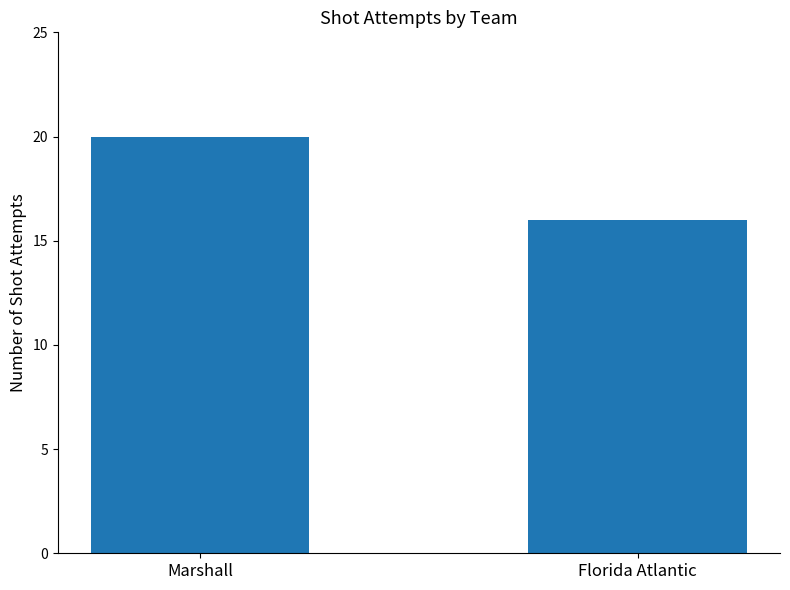

What is the sum of all values?

36